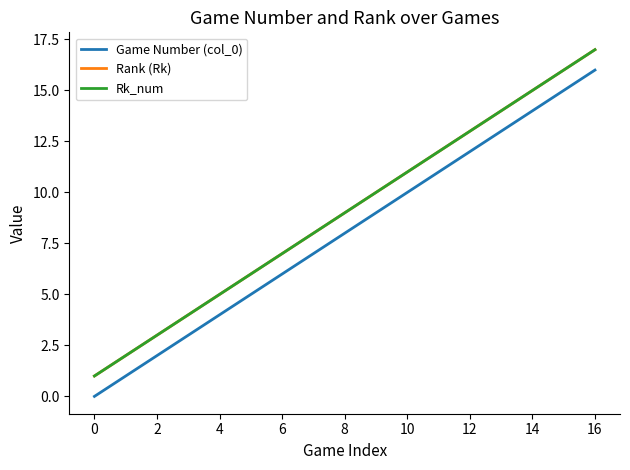

What is the difference between the maximum and minimum values in the Rk_num series?

16